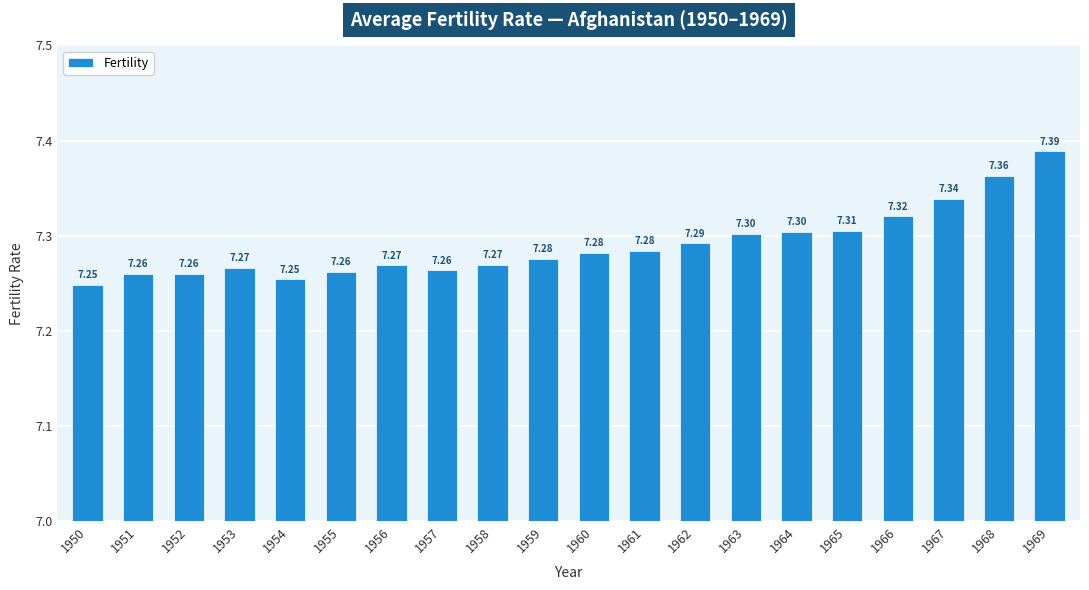

Which category has the highest value across all series?

1969